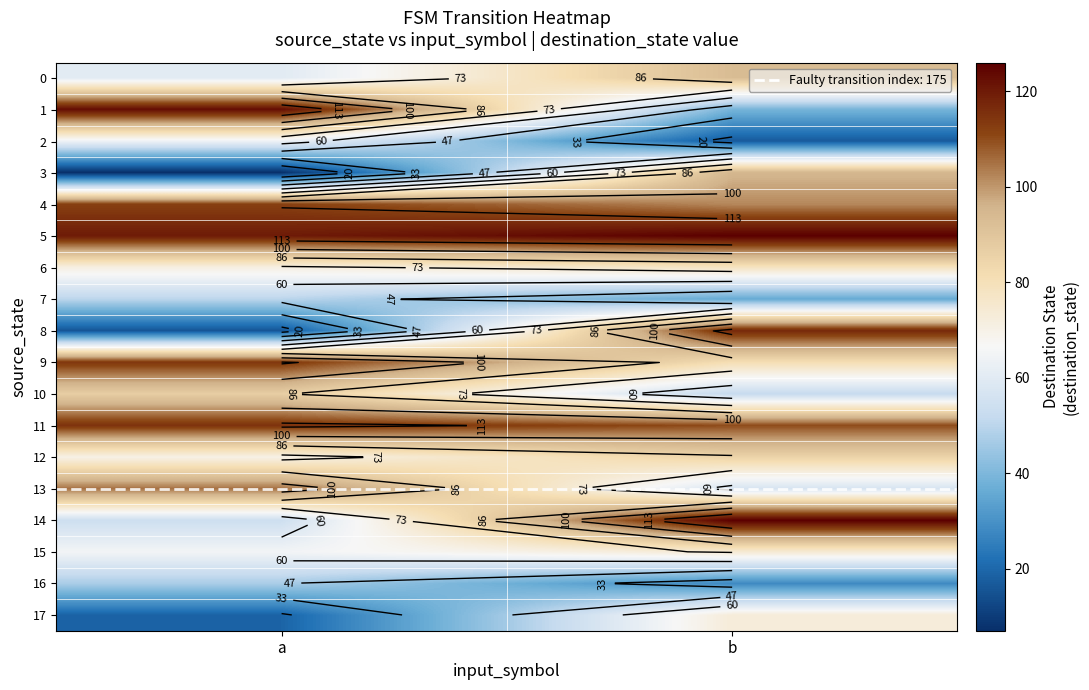

Rank the series by their maximum value, from lowest to highest.

16, 7, 2, 17, 15, 6, 12, 10, 0, 3, 13, 4, 9, 11, 8, 1, 5, 14